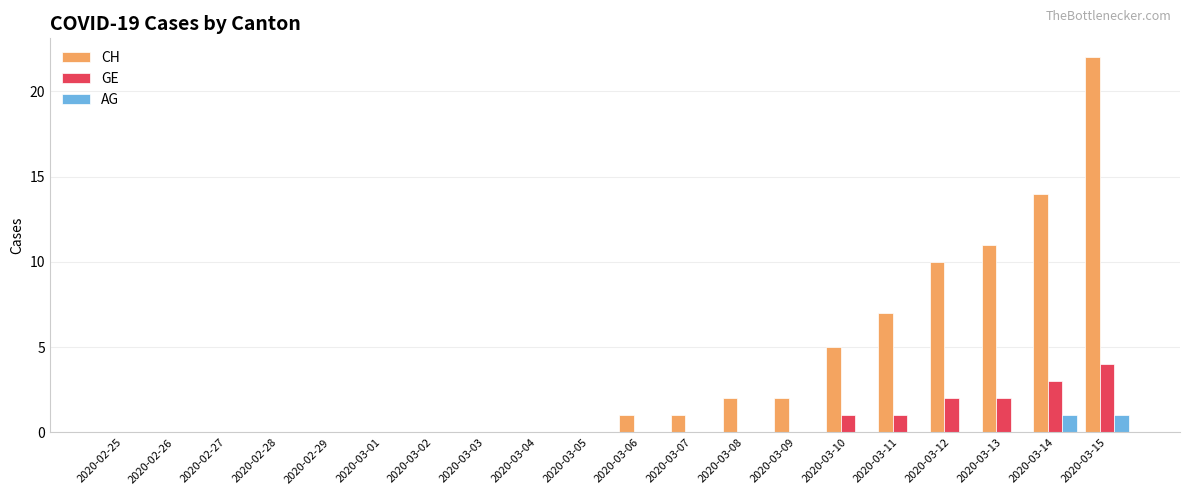

Which label corresponds to the largest value in the chart?

2020-03-15